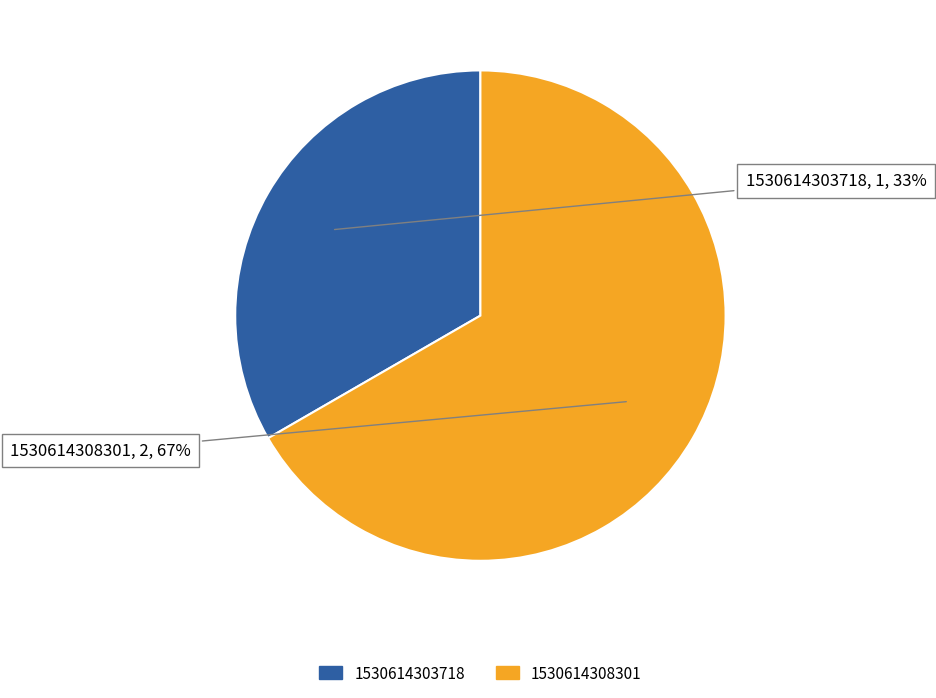

What is the ratio of the value at 1530614308301 to the value at 1530614303718?

2.0